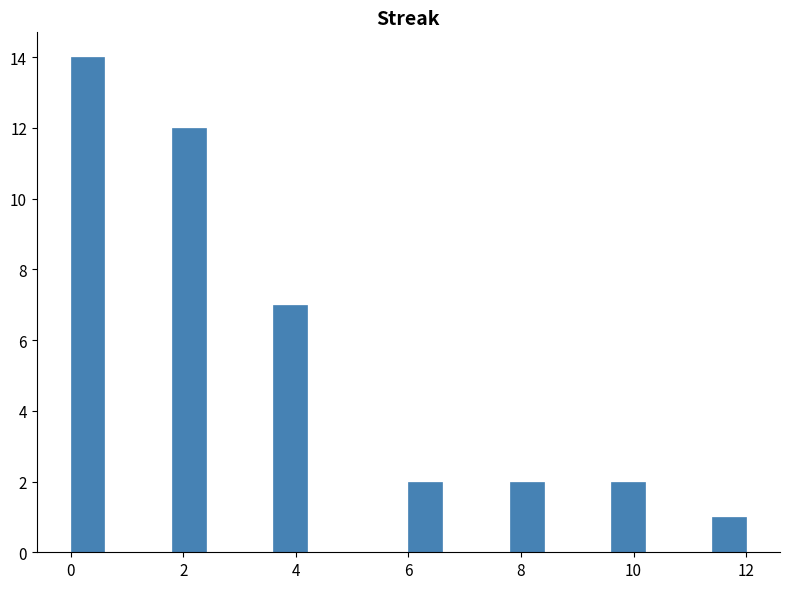

Read against the x-axis, roughly where is the centre of the tallest bar?

0.4